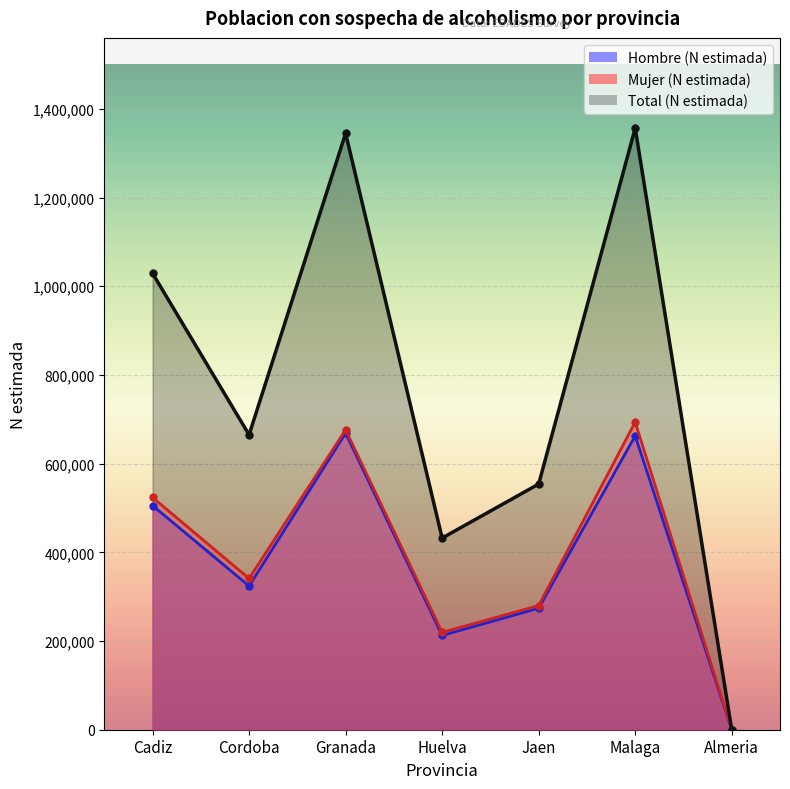

The value of Hombre (N estimada) at Cadiz is 505527. True or false?

True